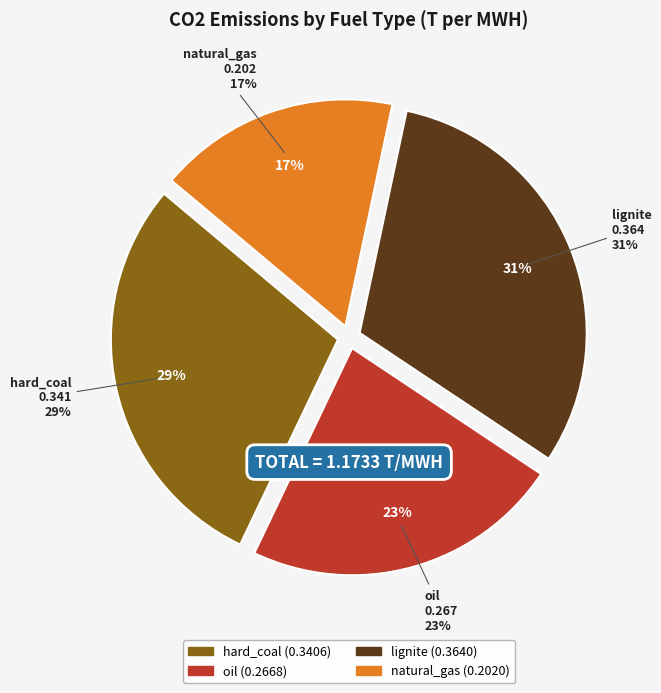

To the nearest percent, what is the combined percentage of oil and lignite?

54%